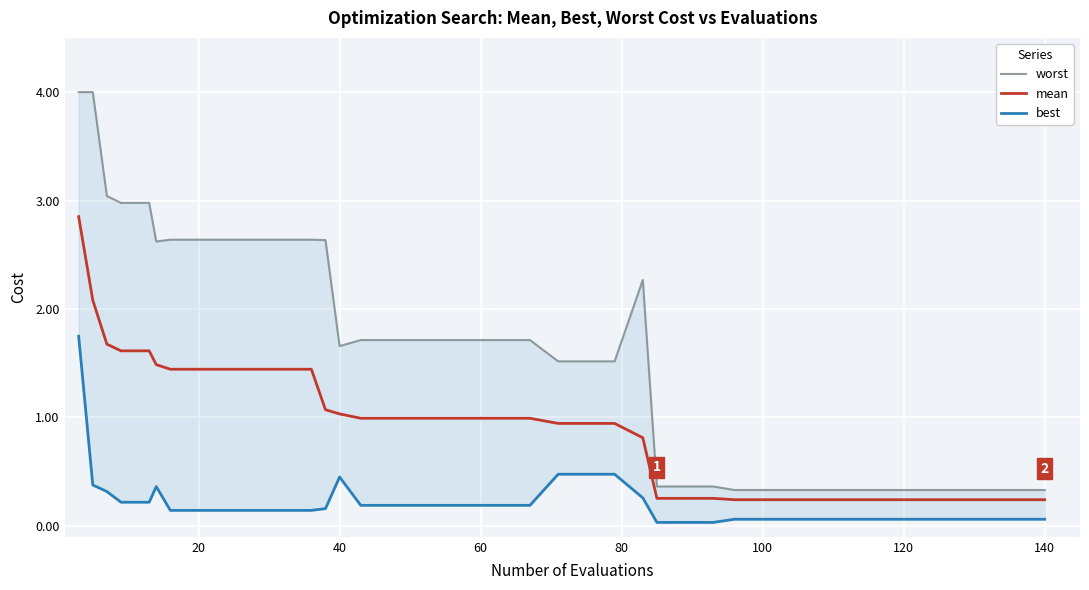

True or false: mean and worst intersect in this chart.

False